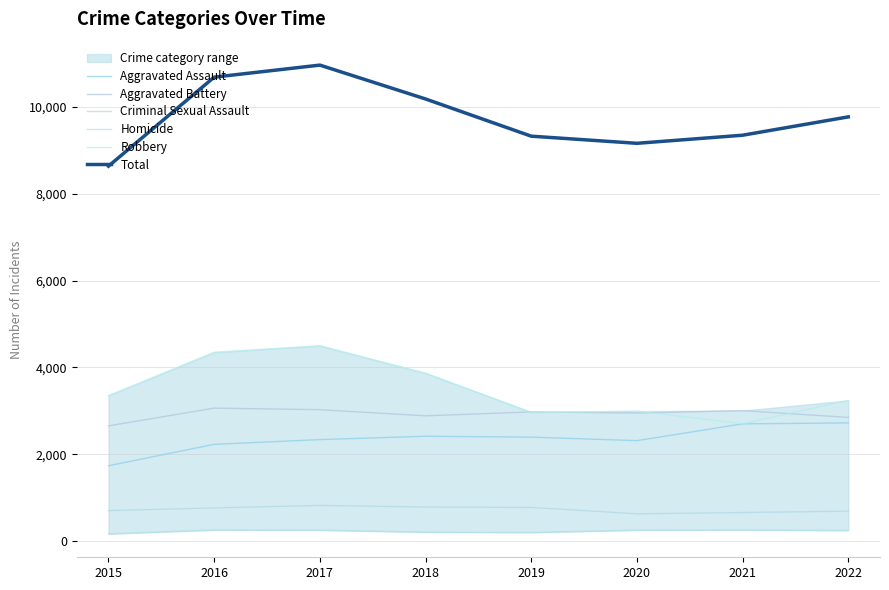

Rank the series by their maximum value, from highest to lowest.

Total, Robbery, Aggravated Battery, Aggravated Assault, Criminal Sexual Assault, Homicide